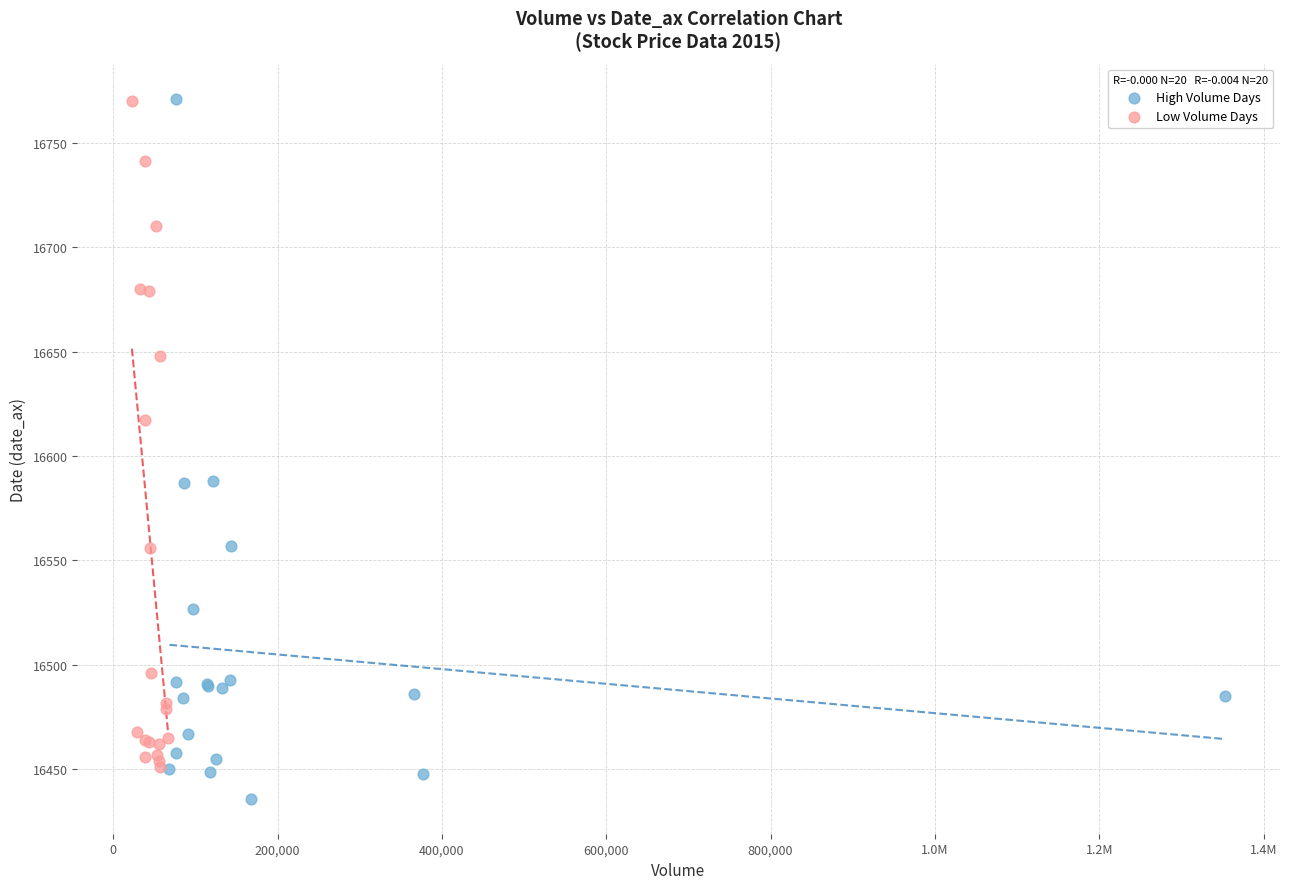

Which series reaches the minimum Y coordinate?

High Volume Days